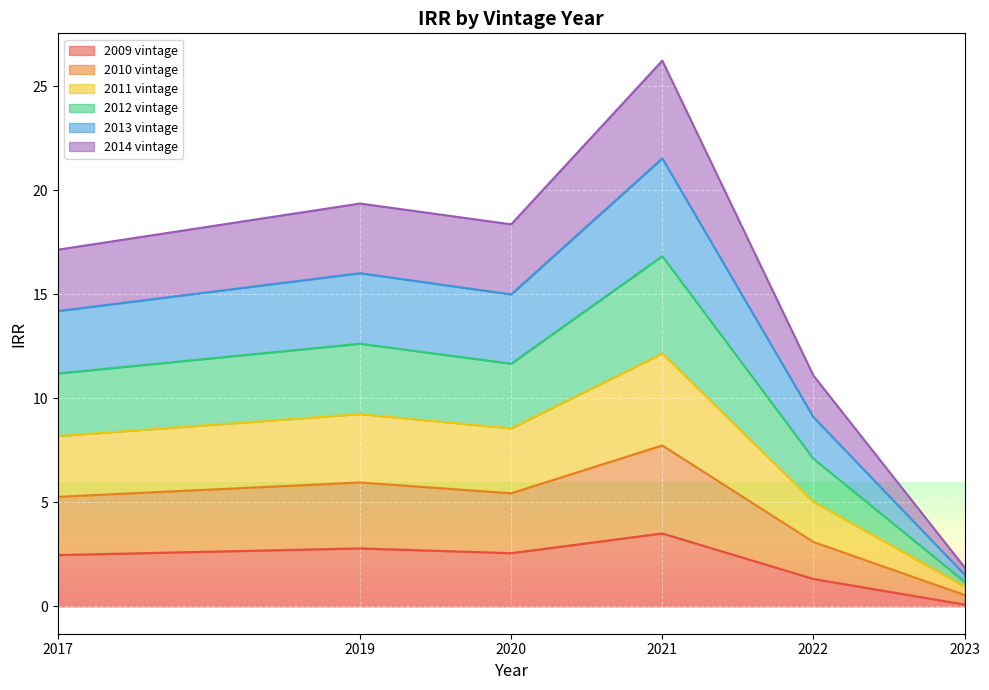

Where is 2009 vintage nearest to the value 1?

2022